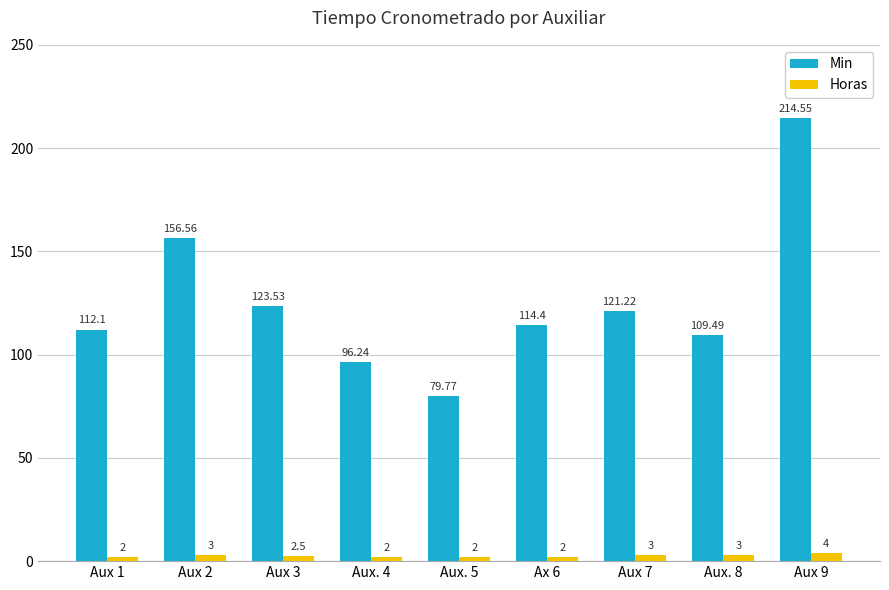

Which series has the widest spread of values?

Min